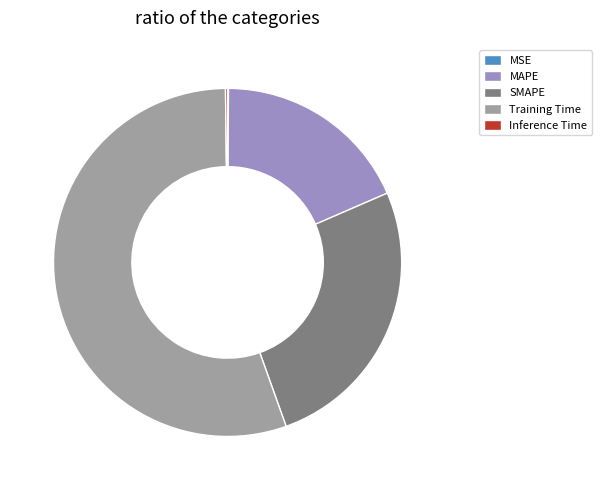

What is the largest slice in the pie chart?

Training Time